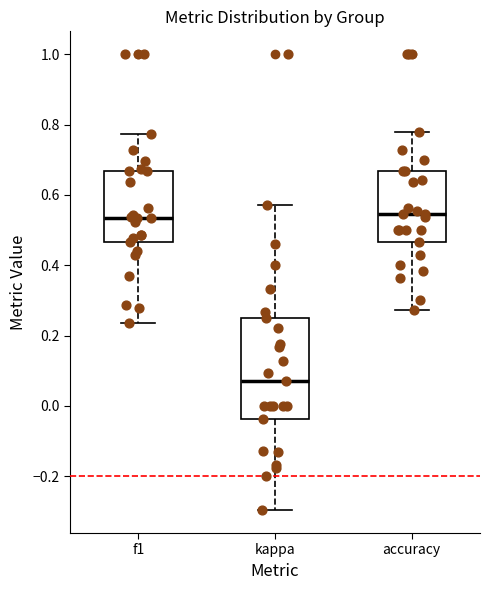

Comparing the boxes themselves (not the whiskers), which one is the tallest?

kappa